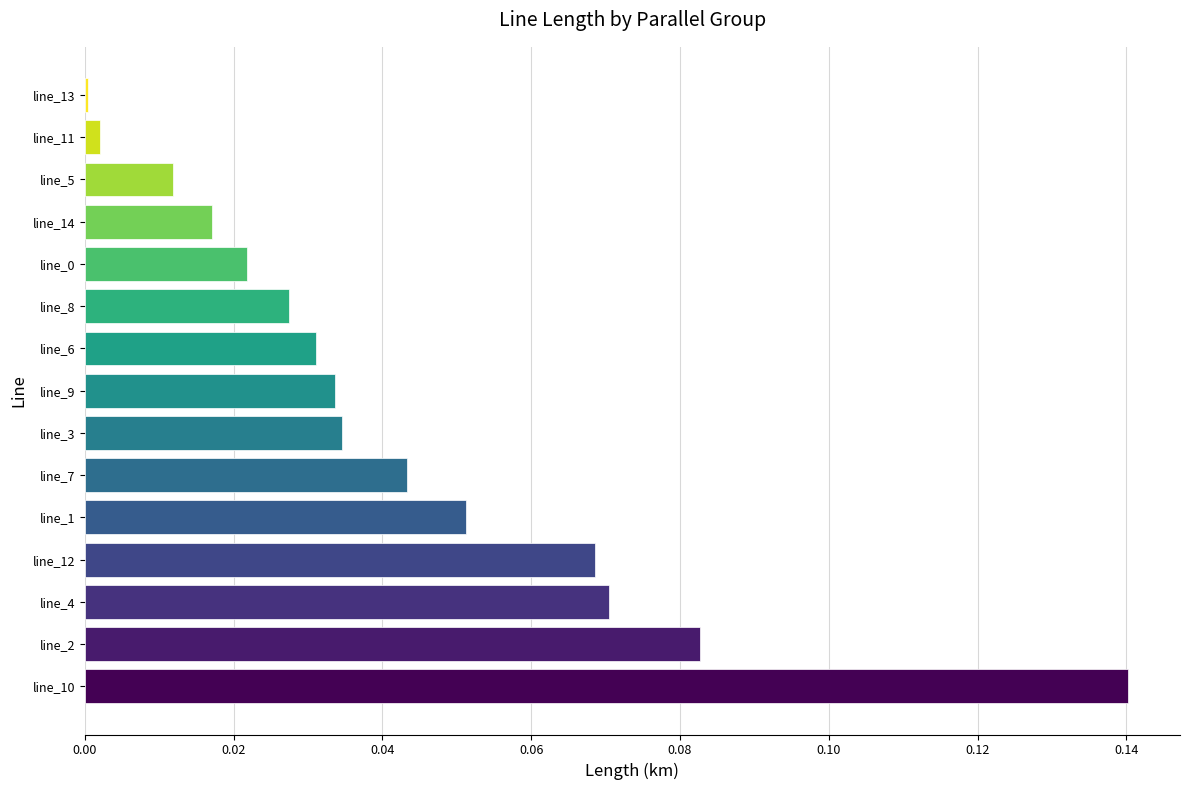

The value at line_9 is 0.0. True or false?

True